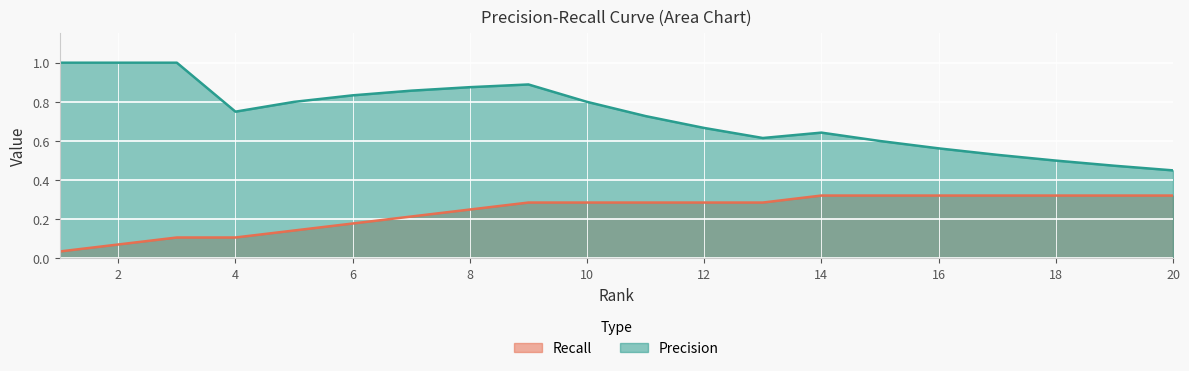

True or false: Precision and Recall cross at least once.

False